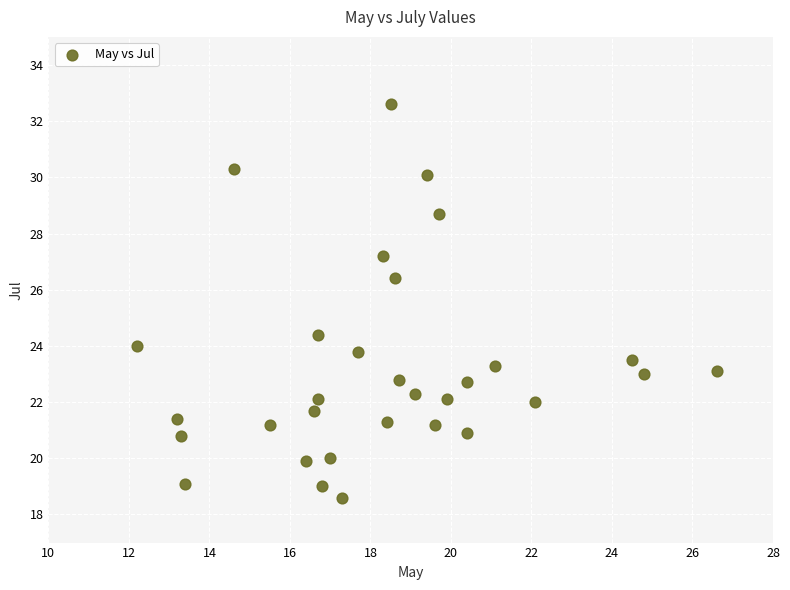

What Y value in the scatter plot is closest to 25?

24.4